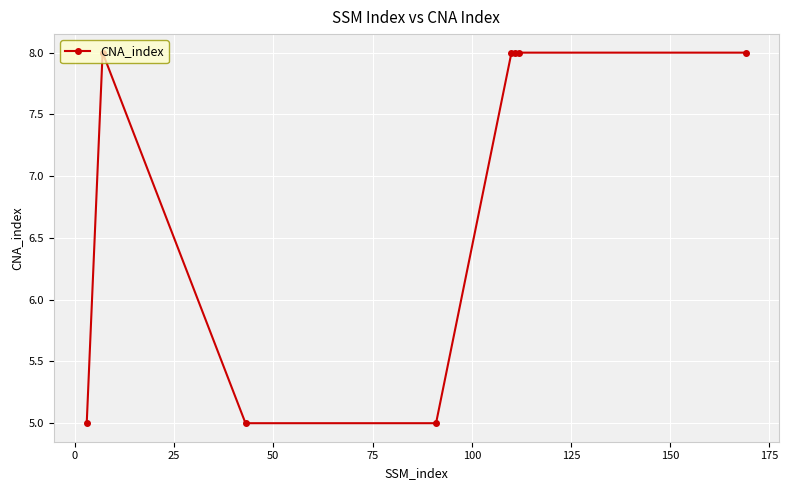

Is this an area chart (filled region under the line)?

No